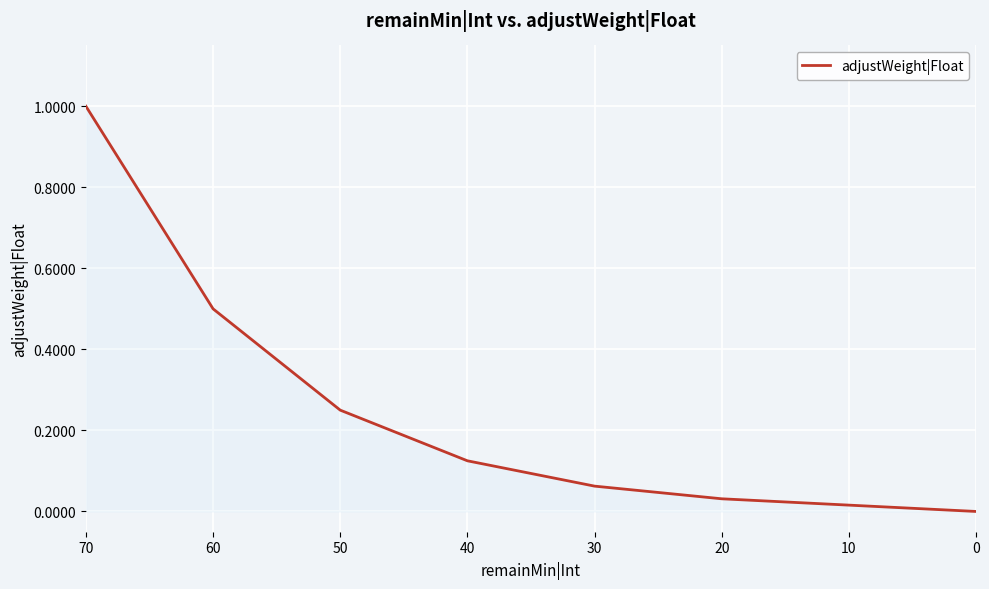

Reading left to right, extract all data points from this chart.

1.0	0.5	0.2	0.1	0.1	0.0	0.0	0.0